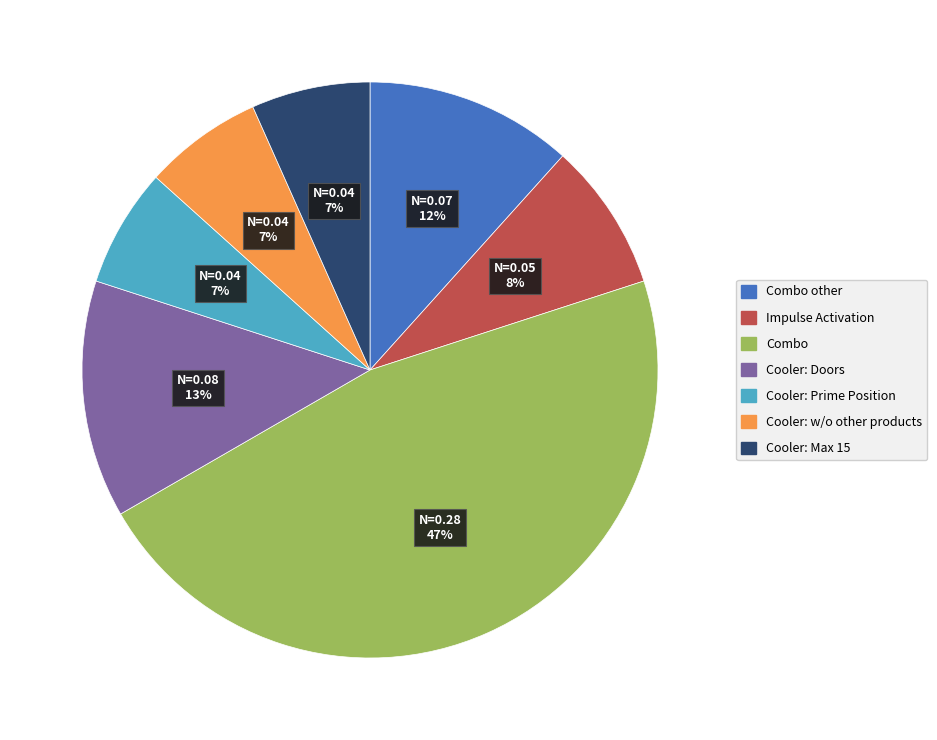

True or false: Combo accounts for 47% of the total.

True